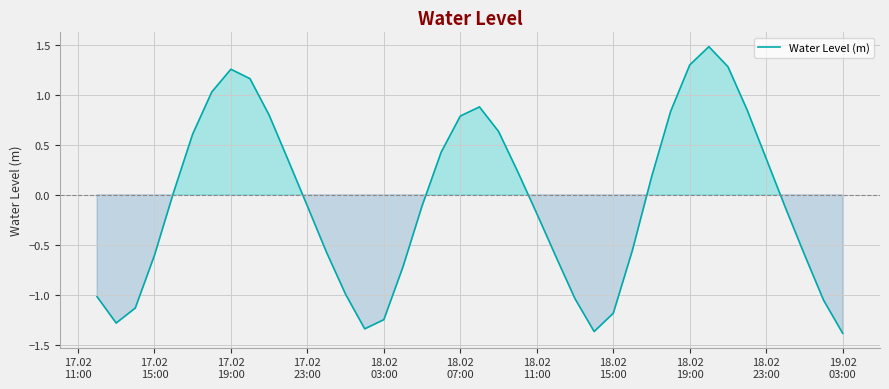

What is the minimum value shown in the chart?

-1.4